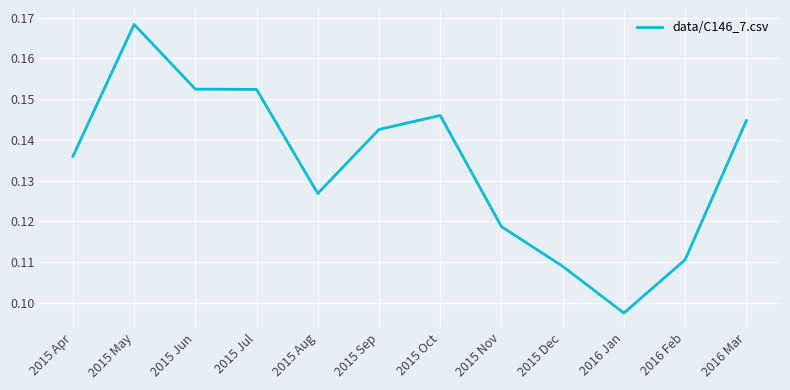

At which category does the chart reach its peak across all series?

2015 May